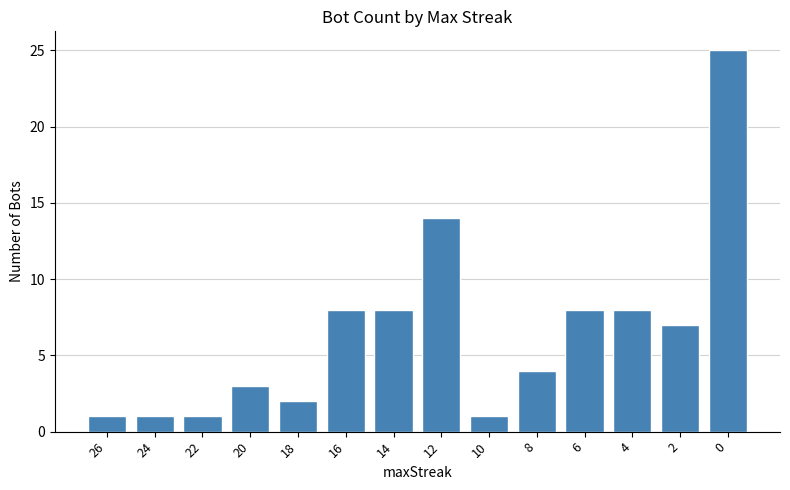

What is the value of the 8th bar from the left?

14